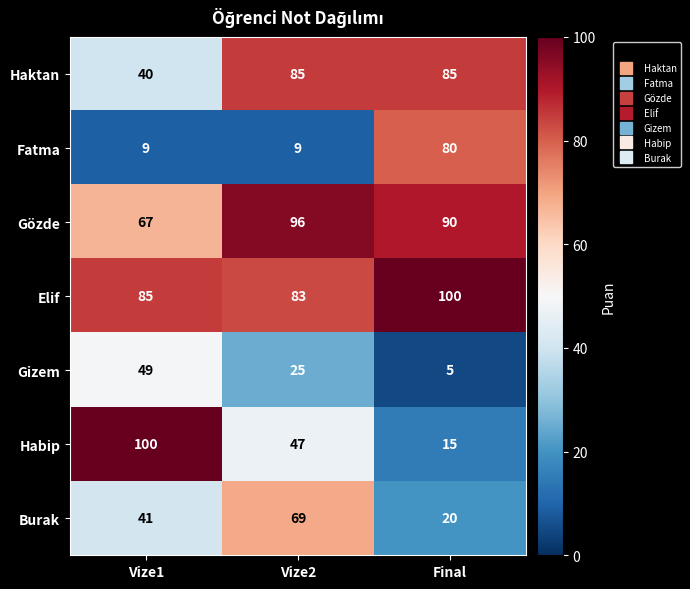

Read the Burak value at Final, to the nearest 10.

20